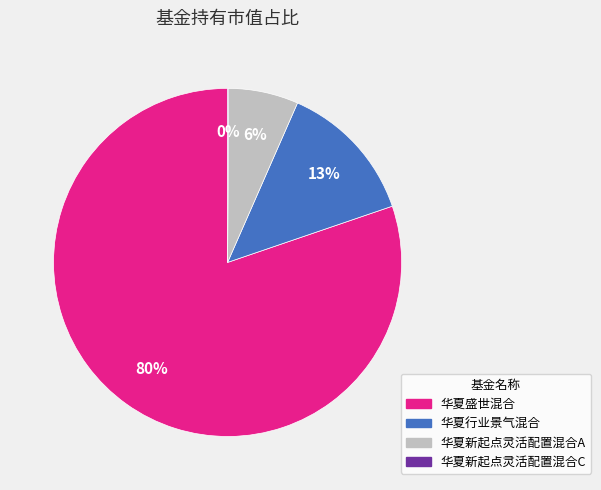

True or false: 华夏新起点灵活配置混合A accounts for 6% of the total.

True